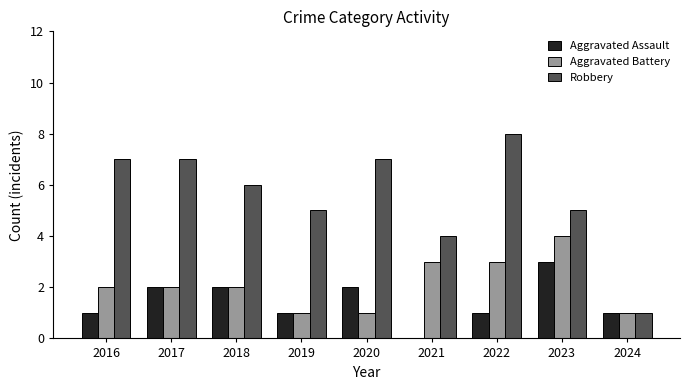

How many Aggravated Assault values are between 1 and 2?

7